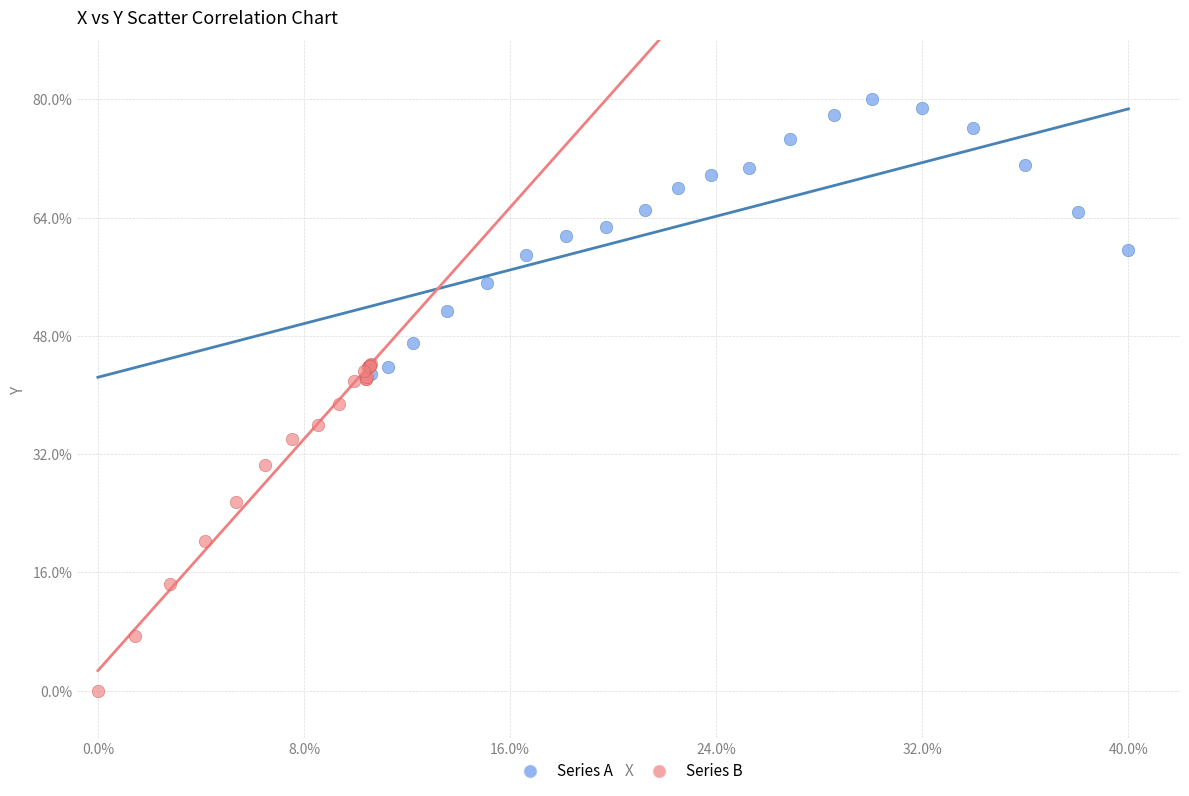

Which series reaches the minimum Y coordinate?

Series B